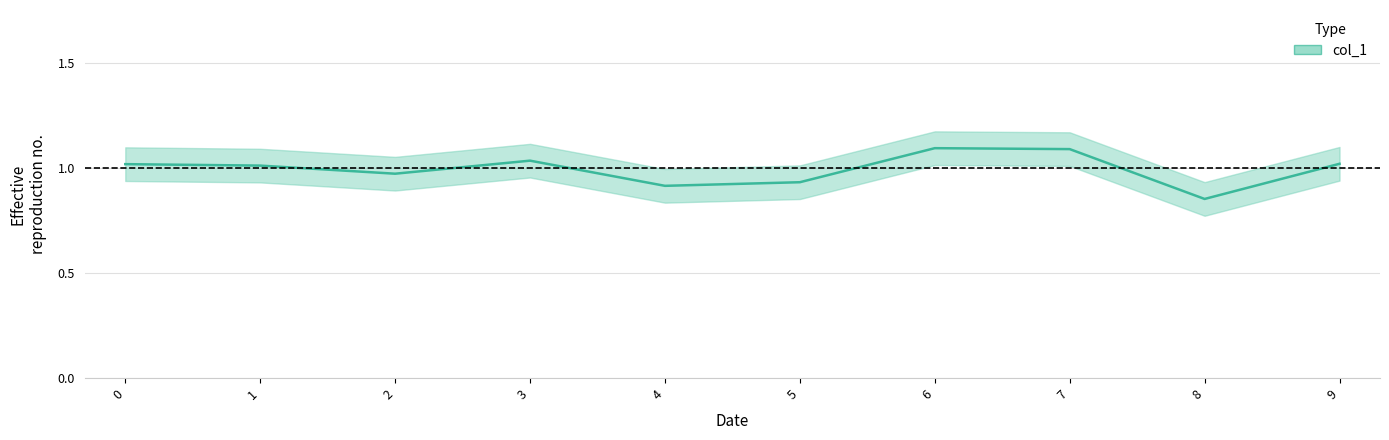

How many lines are shown in the chart?

1